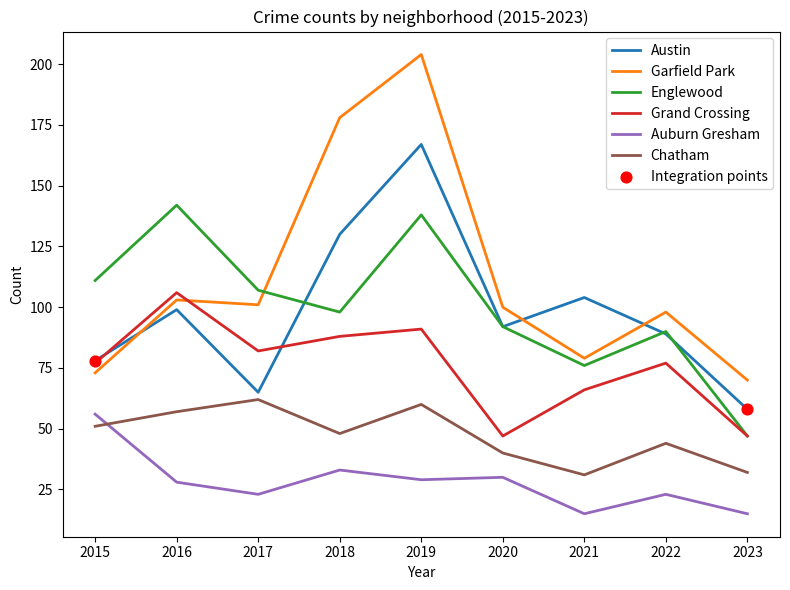

Is the value of Garfield Park at 2023 greater than the value of Grand Crossing at 2020?

Yes